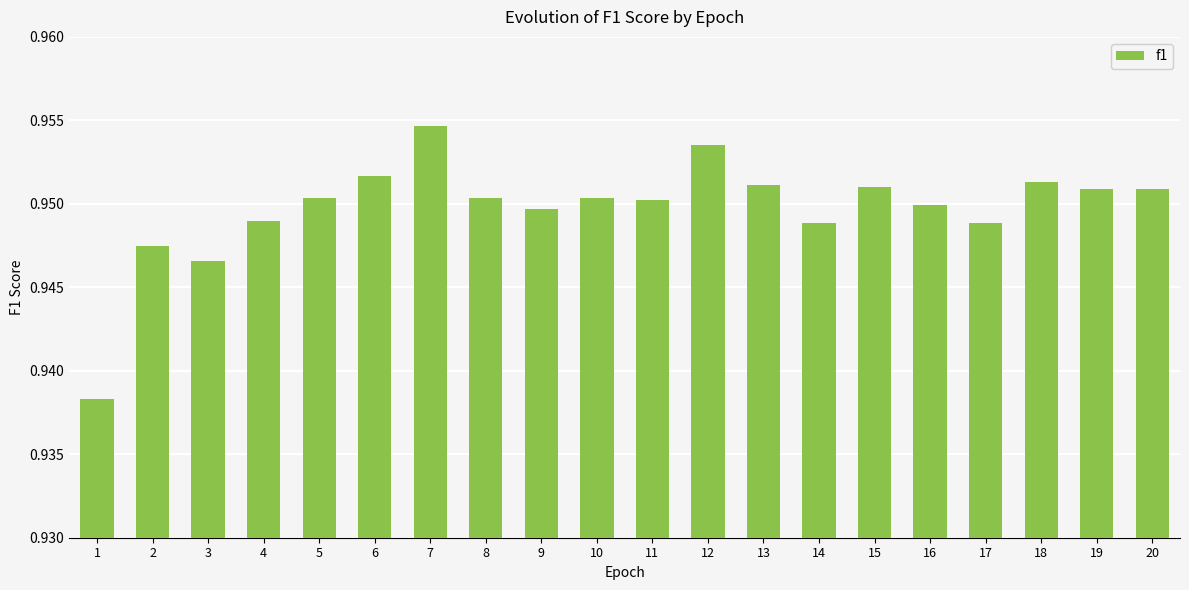

How many categories are shown in the chart?

20